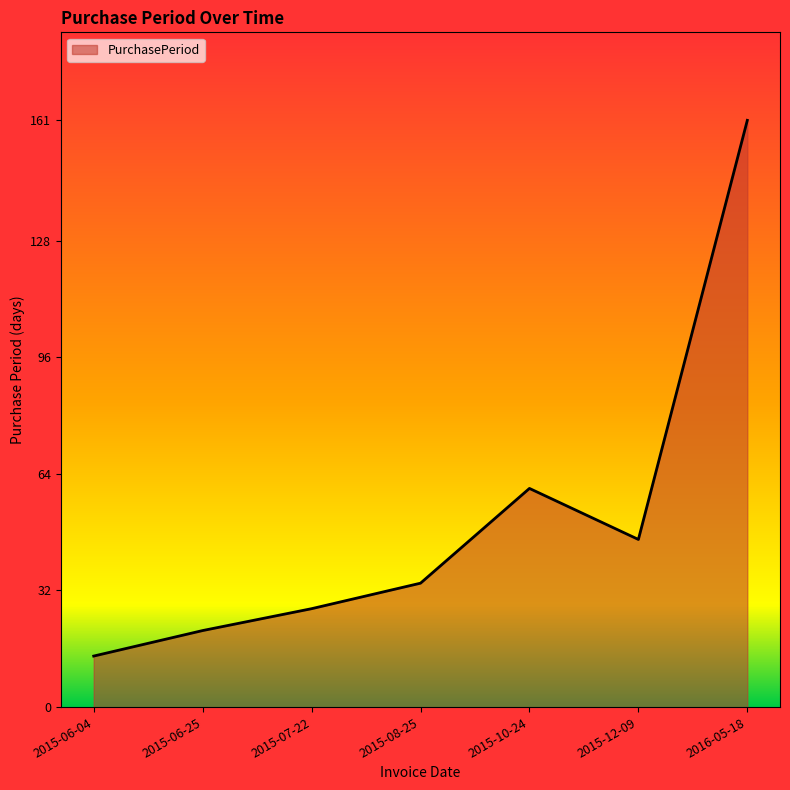

Between 2015-07-22 and 2015-08-25, which is larger?

2015-08-25